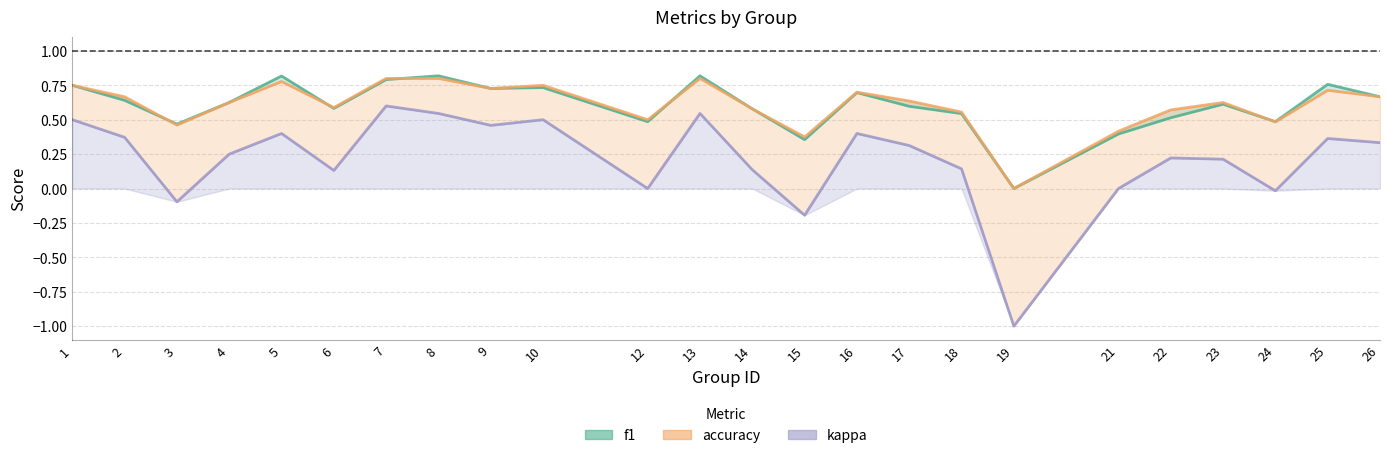

True or false: accuracy has a value of 0.9 at 26.

False